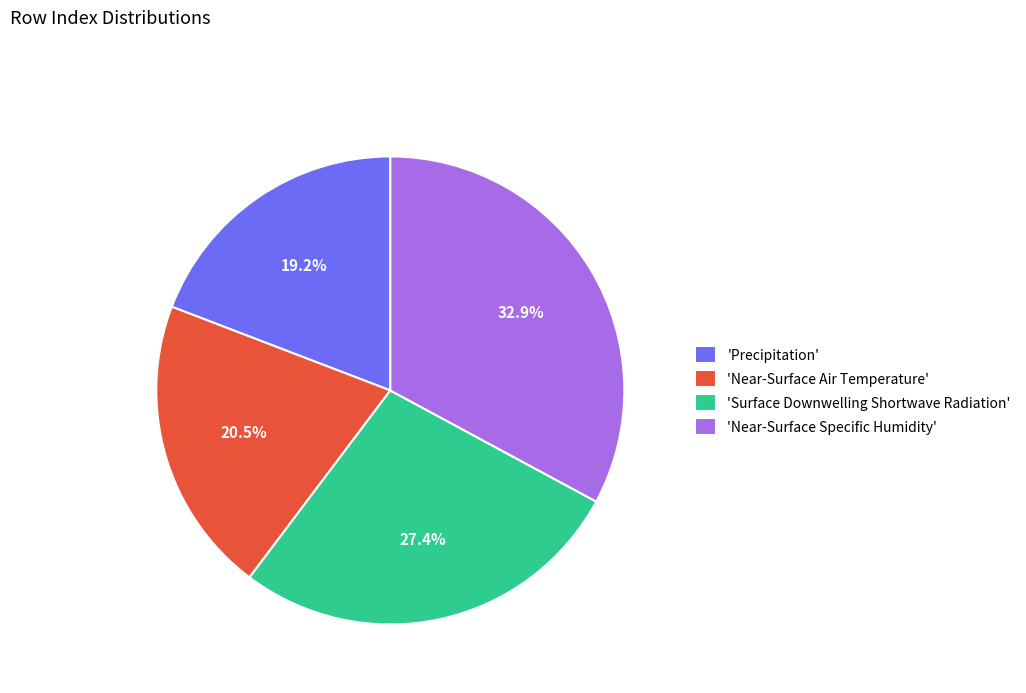

What is the largest slice in the pie chart?

'Near-Surface Specific Humidity'